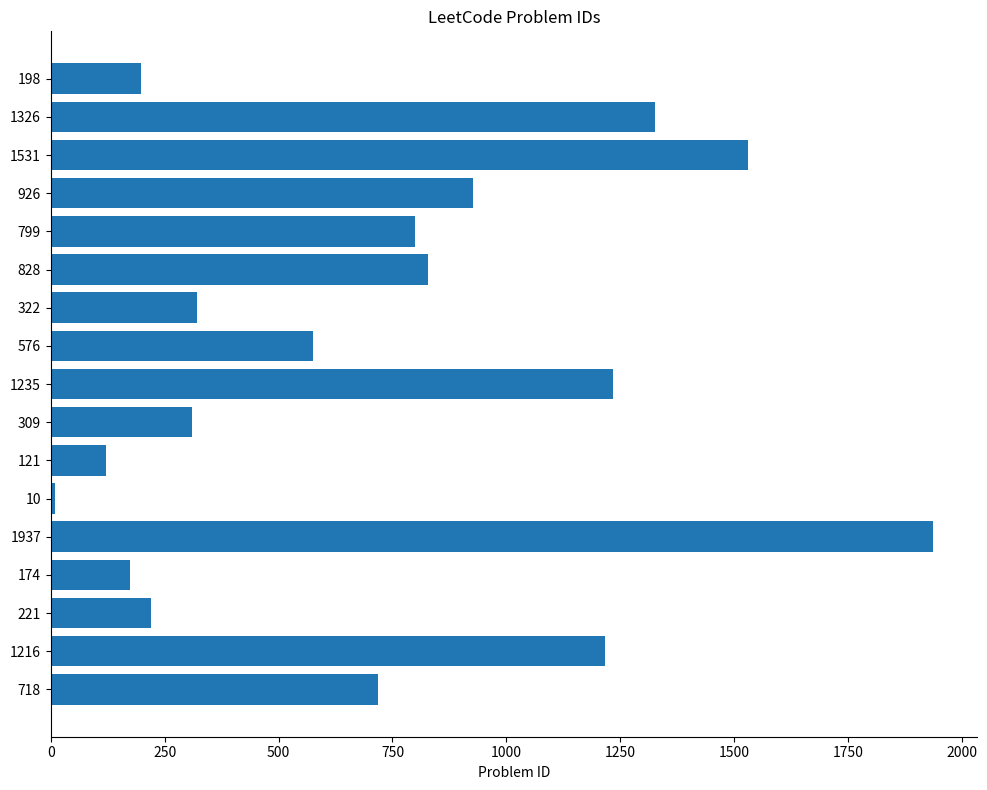

What is the average value?

732